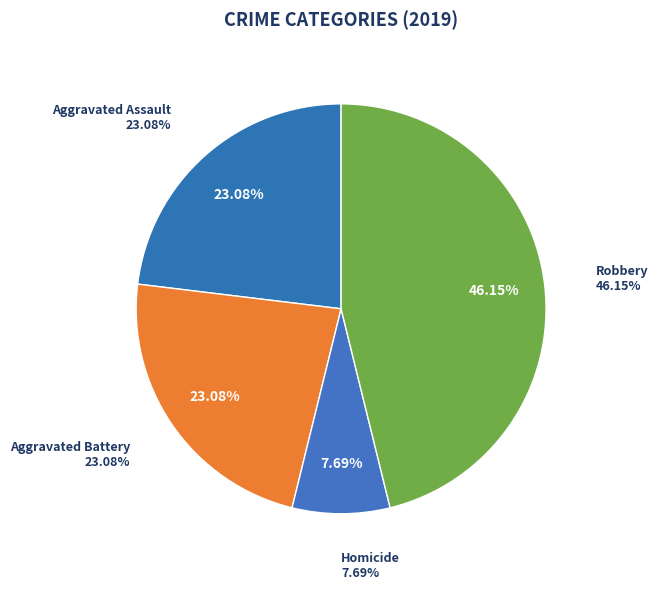

Which slice is the largest?

Robbery